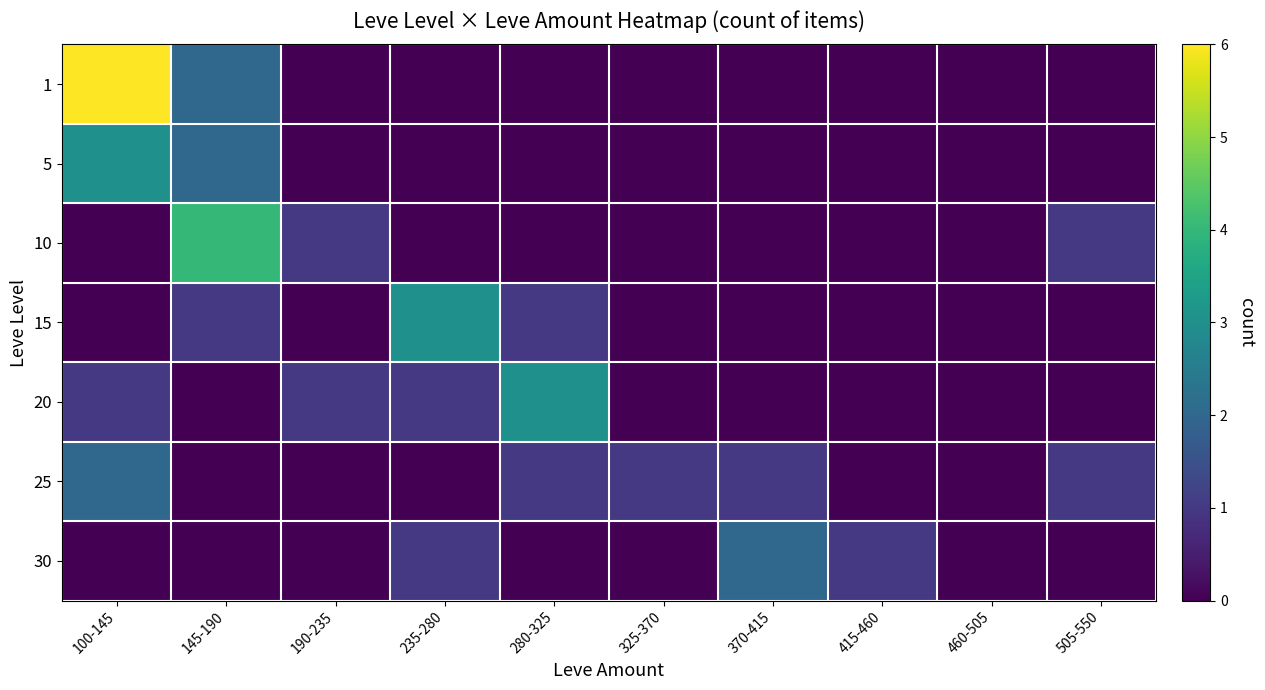

At 415-460, list the series in order from largest to smallest.

30, 1, 5, 10, 15, 20, 25